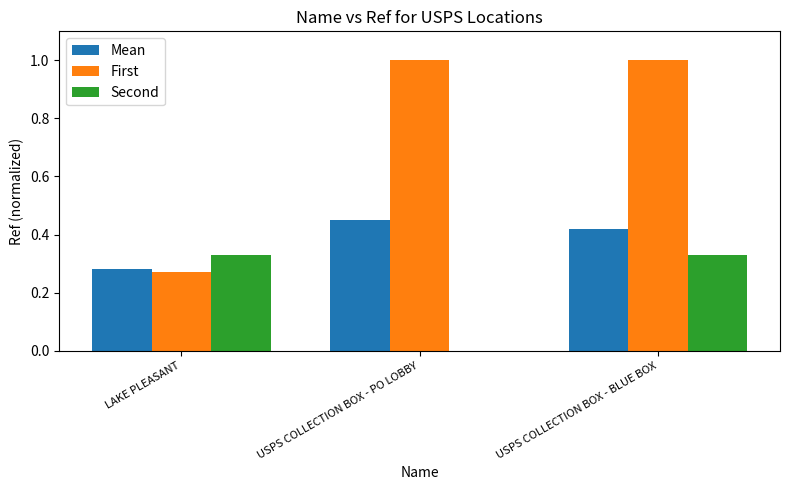

The First series shows 1.0 at USPS COLLECTION BOX - BLUE BOX. True or false?

True